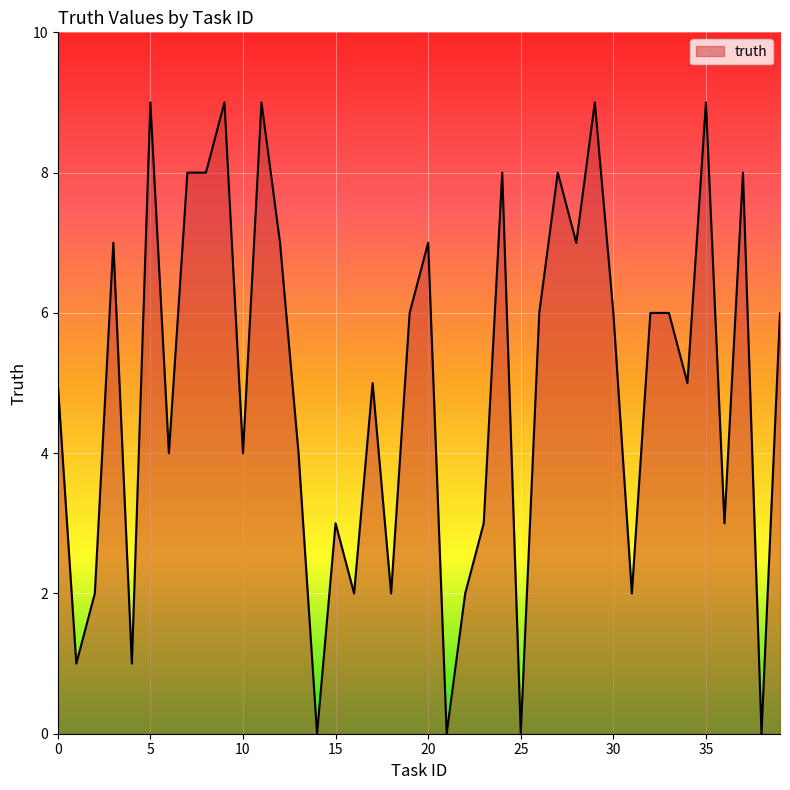

True or false: the data has more than 0 interior local peaks.

True